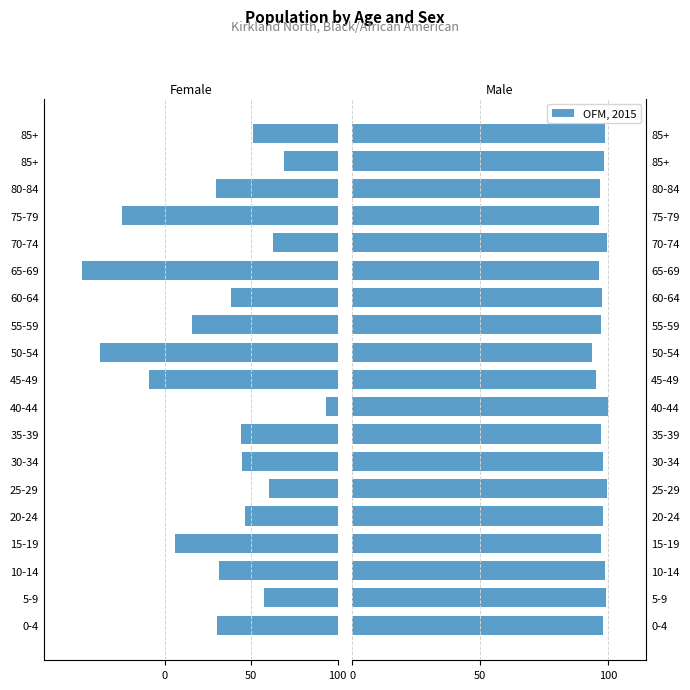

Reading left to right, extract all data points from this chart.

98.0	99.0	98.9	97.2	98.0	99.6	98.0	97.2	99.9	95.2	93.5	97.3	97.7	96.3	99.3	96.2	96.8	98.3	98.8